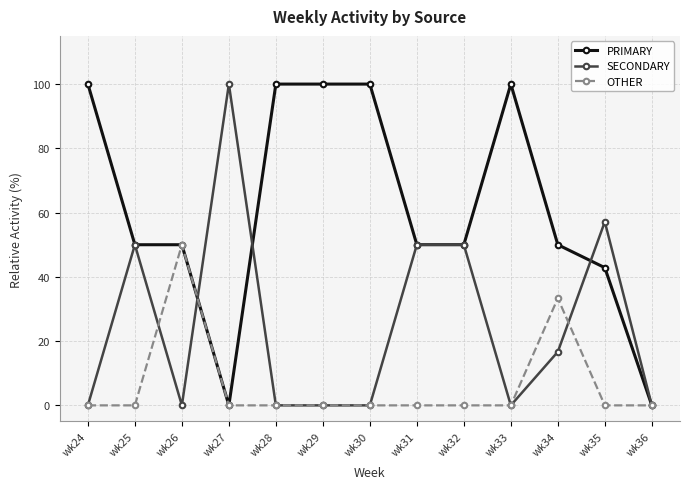

At which category does OTHER reach its first local peak?

wk26